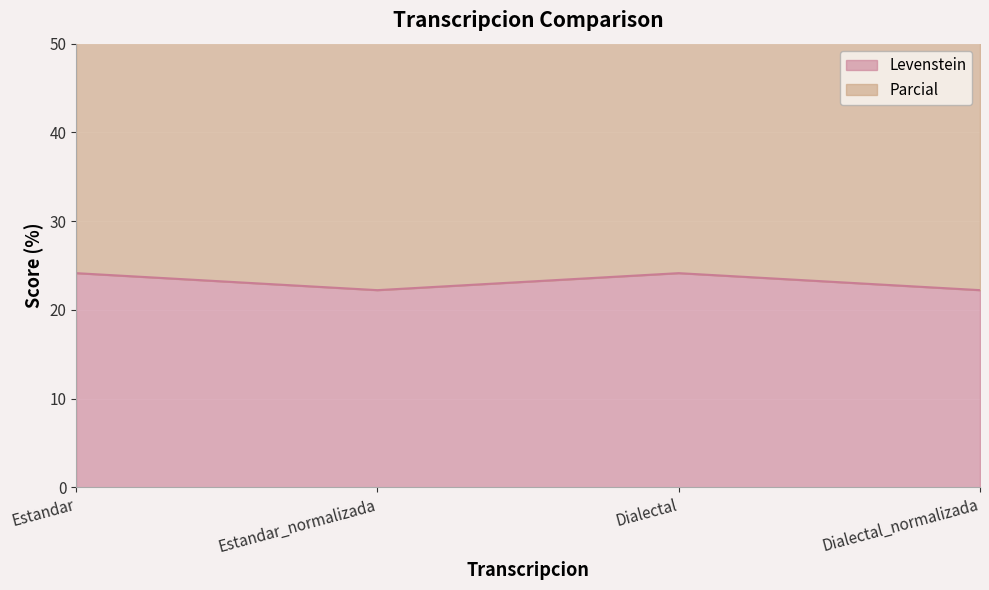

Which series has the largest range (max minus min)?

Parcial